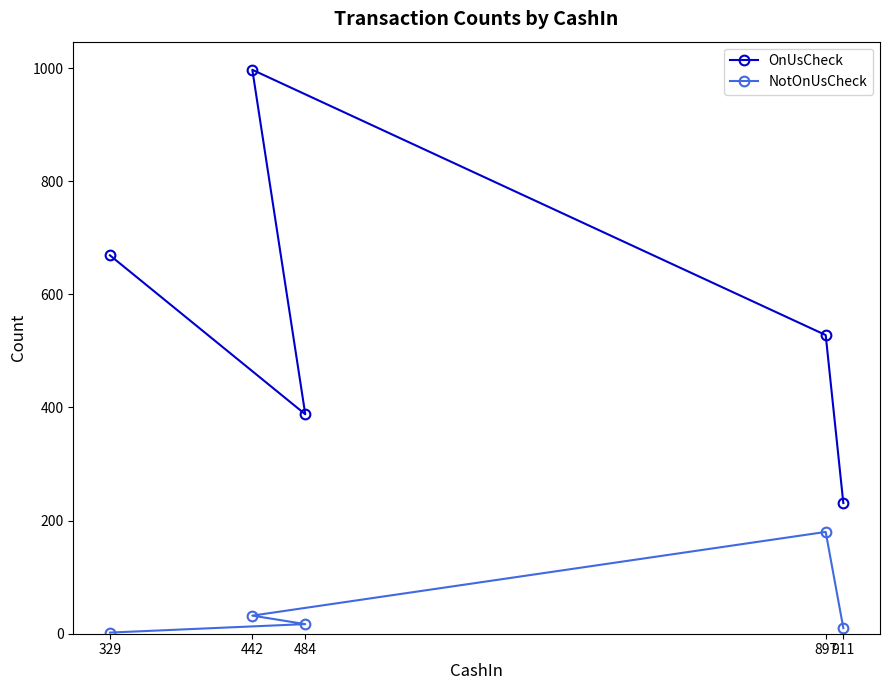

What is the highest value of the NotOnUsCheck series?

180